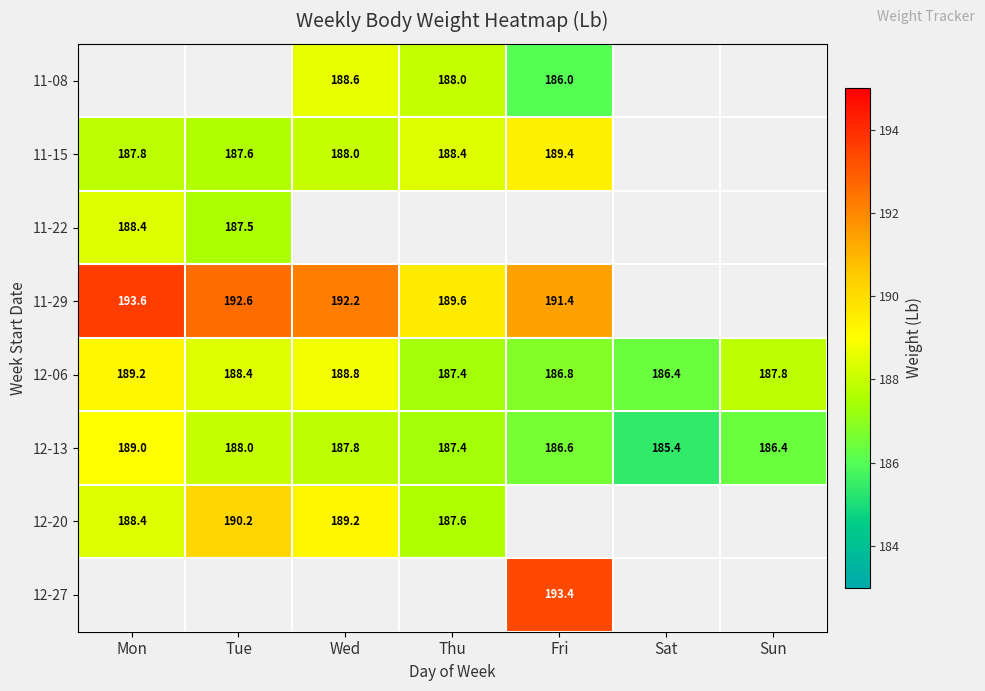

How many categories are shown in the chart?

7